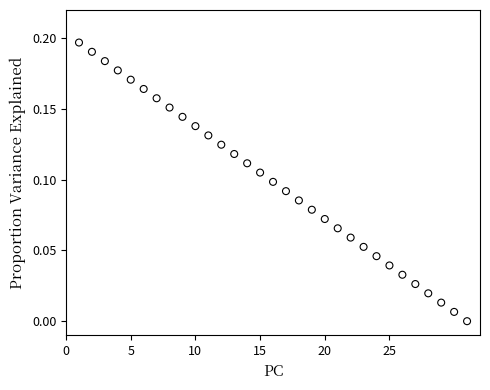

What is the range of X values (max minus min)?

30.0